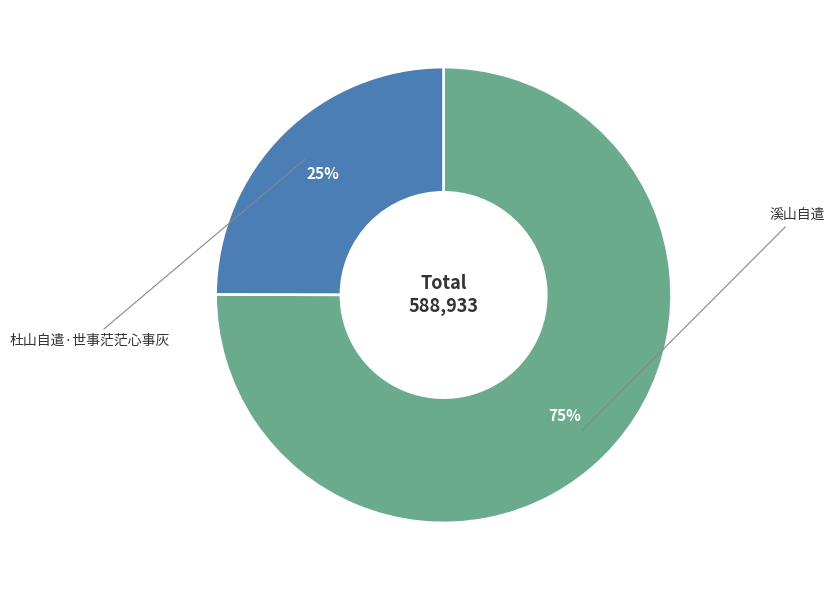

To the nearest percent, what is the difference between the largest and smallest slice percentages?

50%